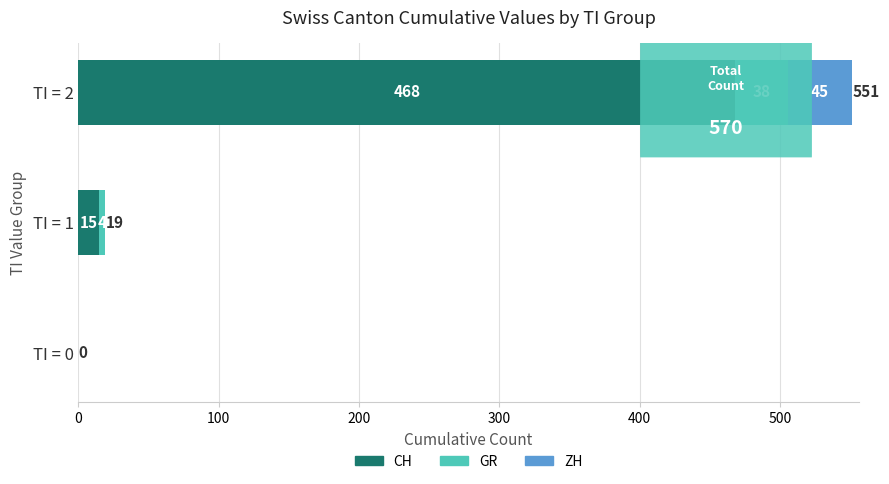

At which label does CH reach its peak?

TI = 2